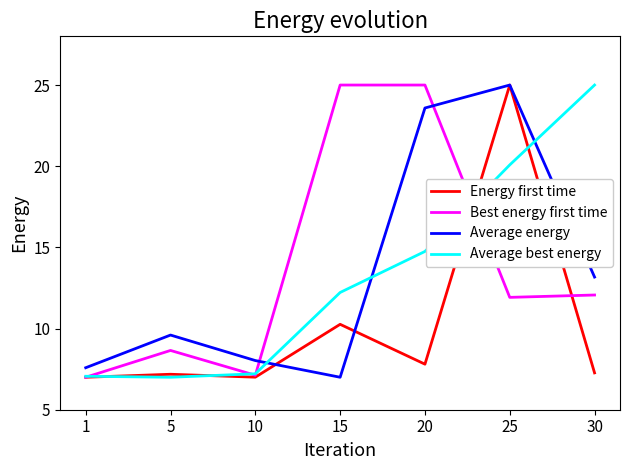

Where is the first local maximum for Best energy first time?

5